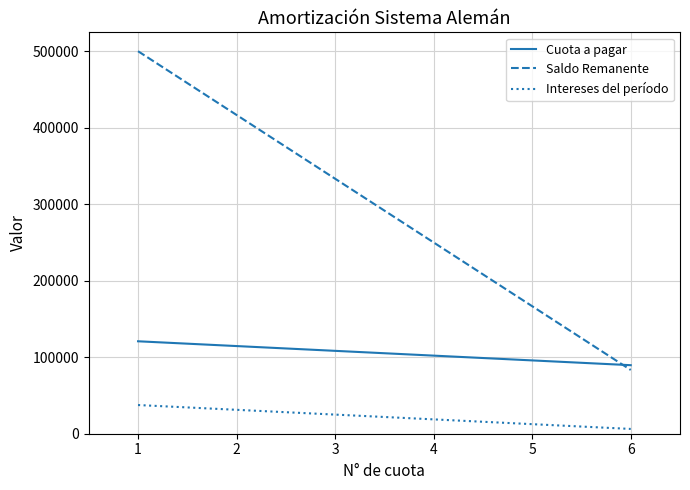

Rank the series by their average value, from highest to lowest.

Saldo Remanente, Cuota a pagar, Intereses del período